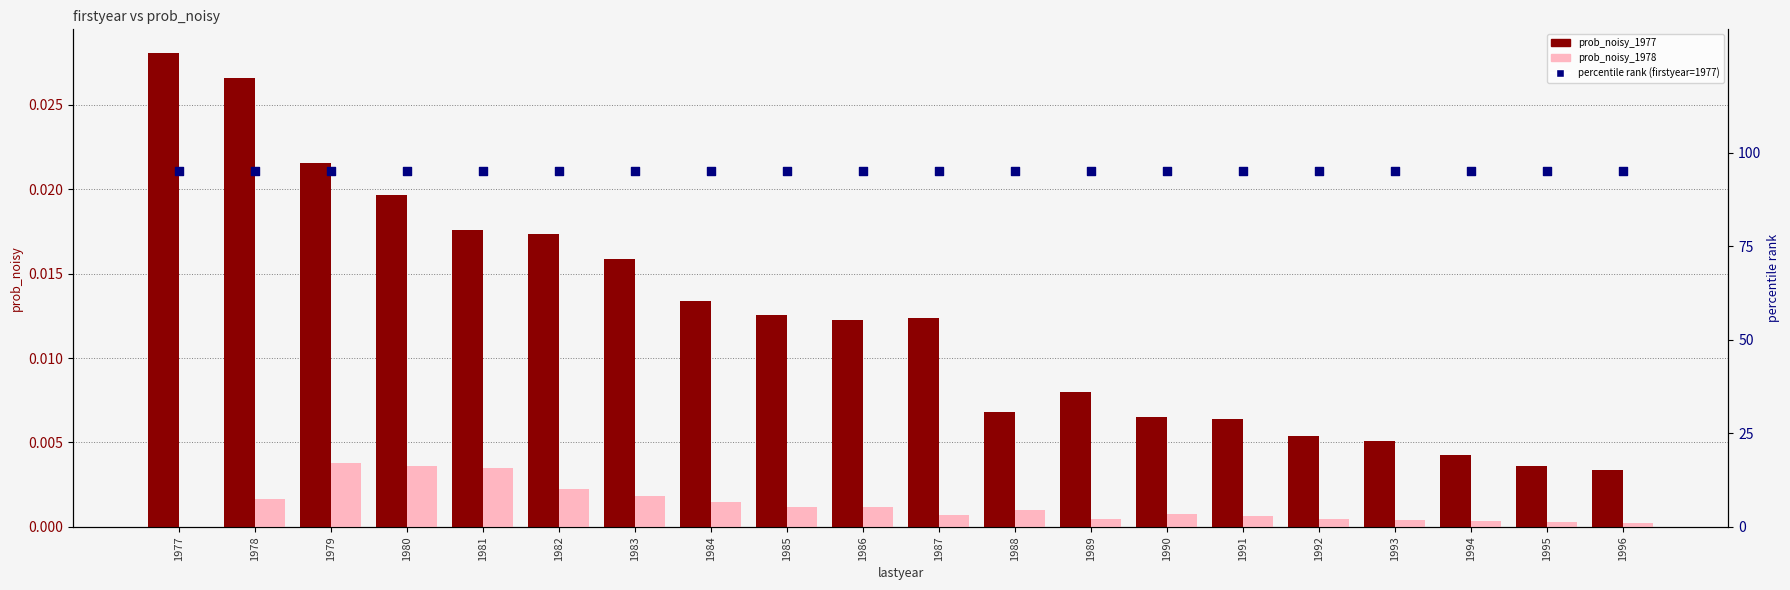

At which category is the sum across all series the highest?

1978